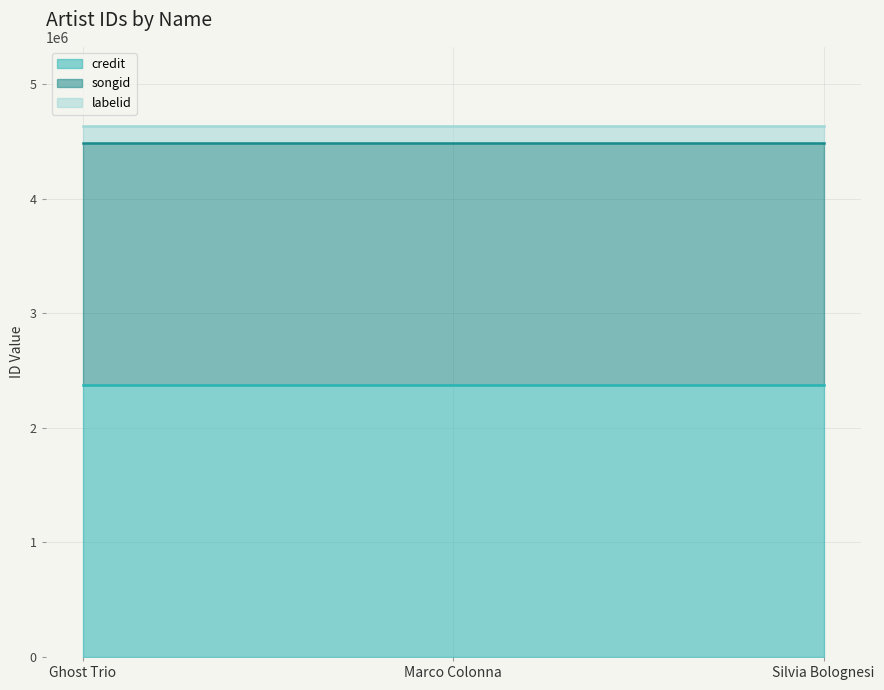

Reading left to right, transcribe all the data shown in this chart.

credit line: 2371106	2371106	2371106
songid line: 4484265	4484265	4484265
labelid line: 4629922	4629922	4629922